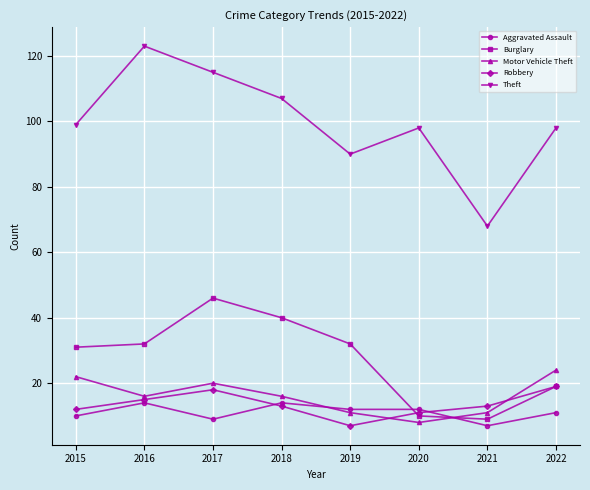

Reading left to right, list all the values displayed in this chart.

Aggravated Assault: 2015=10	2016=14	2017=9	2018=14	2019=12	2020=12	2021=7	2022=11
Burglary: 2015=31	2016=32	2017=46	2018=40	2019=32	2020=10	2021=9	2022=19
Motor Vehicle Theft: 2015=22	2016=16	2017=20	2018=16	2019=11	2020=8	2021=11	2022=24
Robbery: 2015=12	2016=15	2017=18	2018=13	2019=7	2020=11	2021=13	2022=19
Theft: 2015=99	2016=123	2017=115	2018=107	2019=90	2020=98	2021=68	2022=98